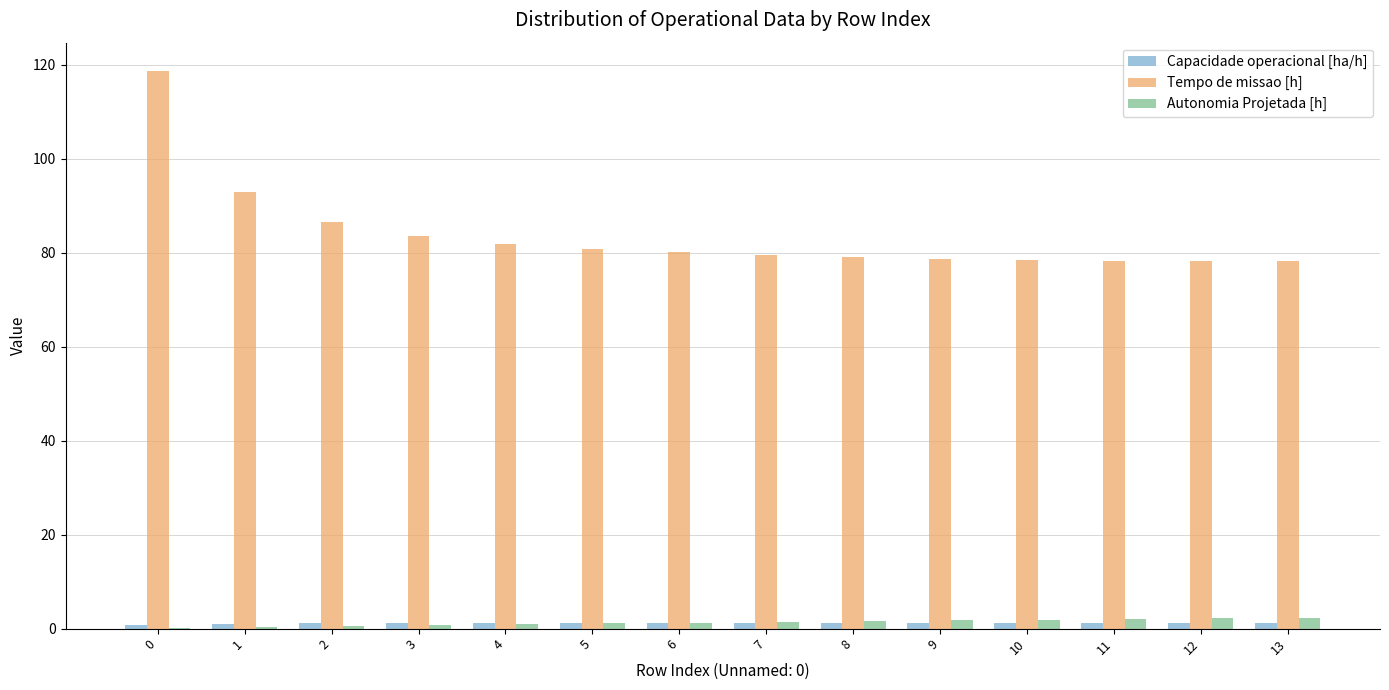

True or false: Tempo de missao [h] has a value of 124.1 at 6.

False